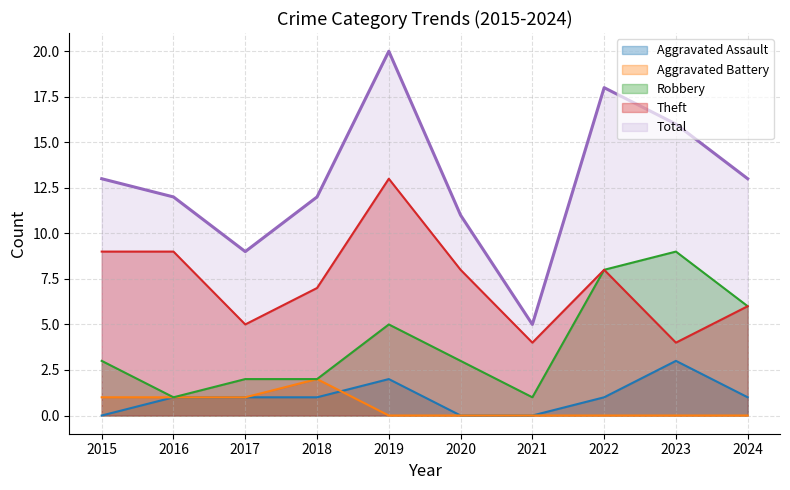

Is the value of Aggravated Battery at 2024 greater than the value of Total at 2020?

No